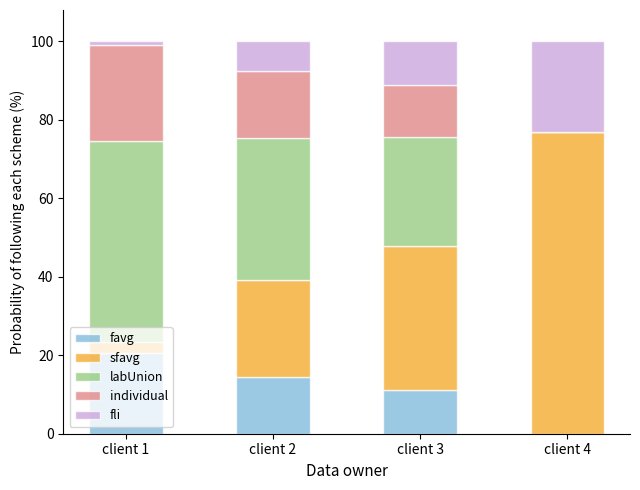

How many categories are shown in the chart?

4